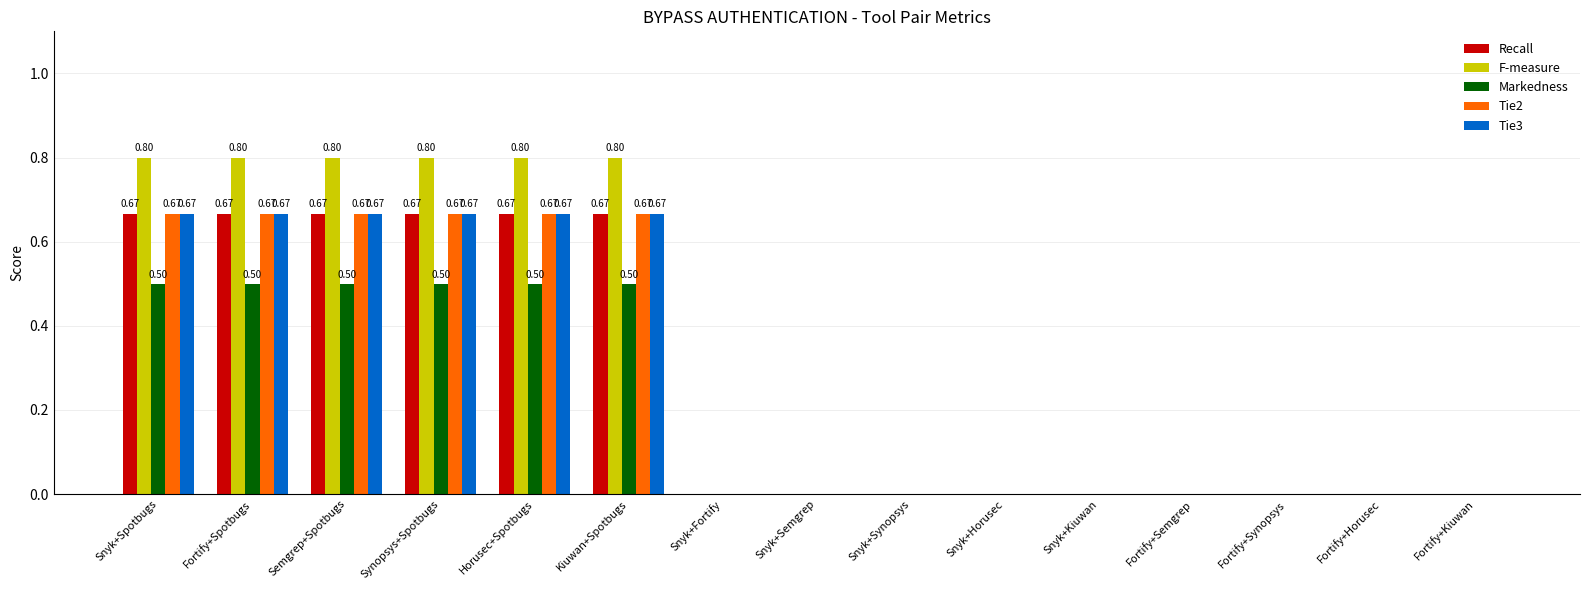

True or false: Recall has a value of 0.4 at Fortify+Semgrep.

False